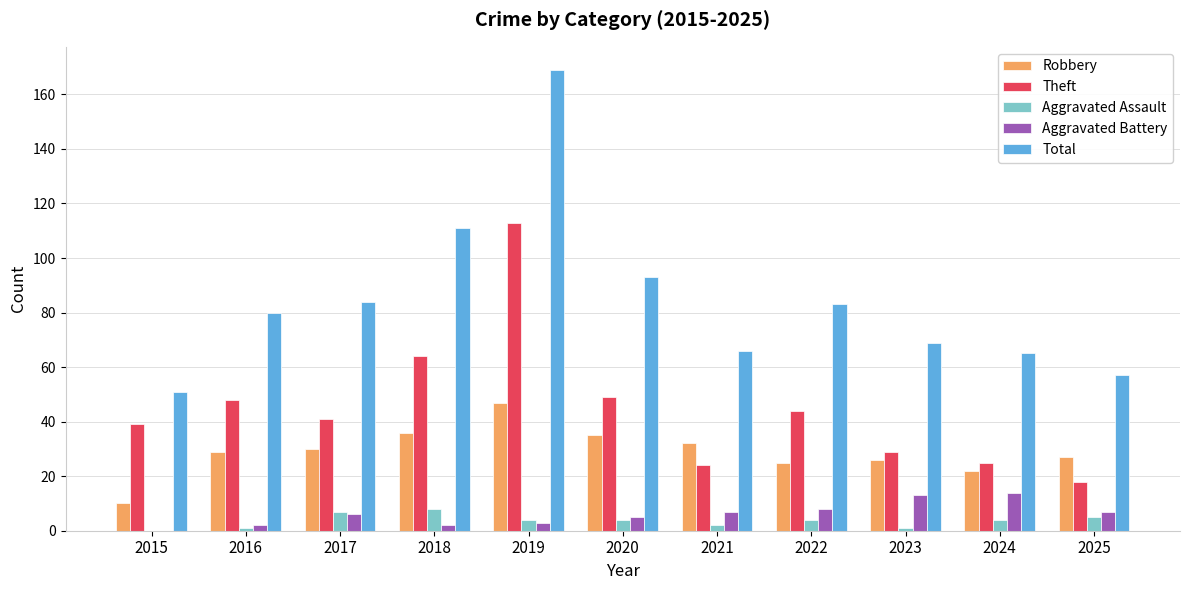

How many groups of bars are there?

11